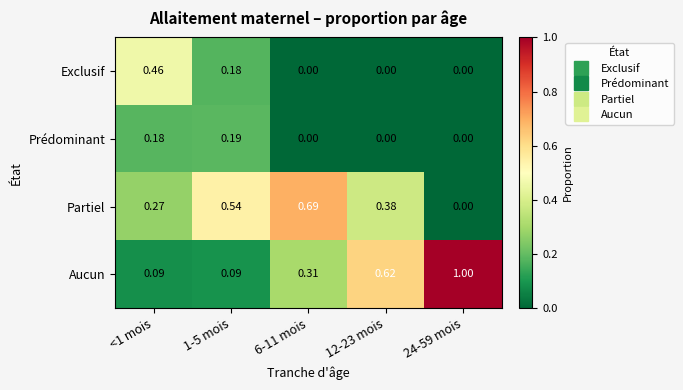

Rank the series at <1 mois from lowest to highest value.

Aucun, Prédominant, Partiel, Exclusif